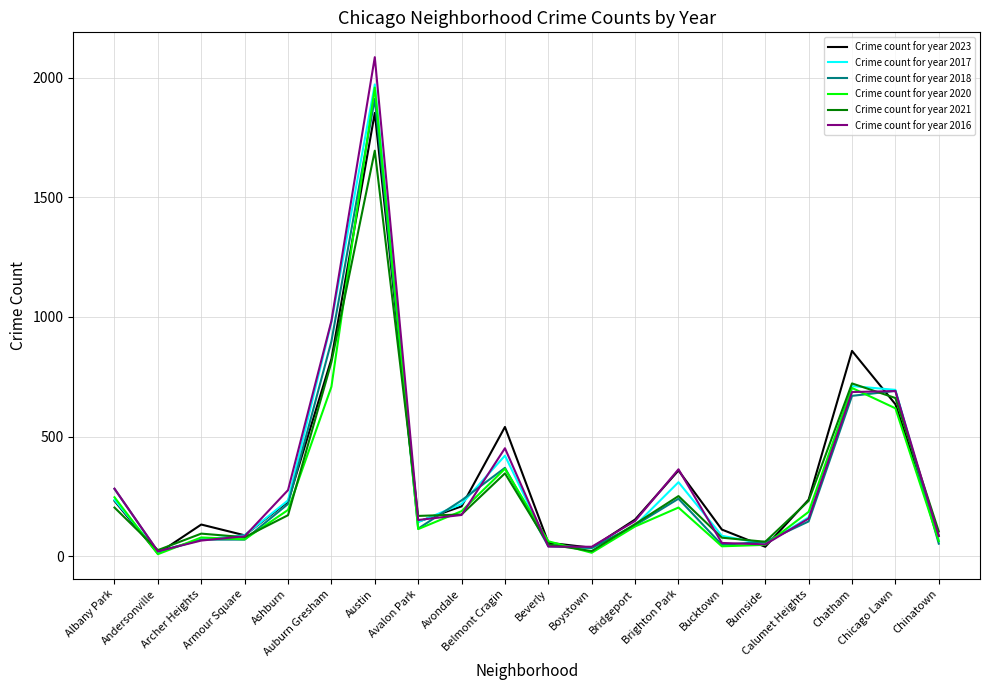

What is the sum of all Crime count for year 2016 values?

6879